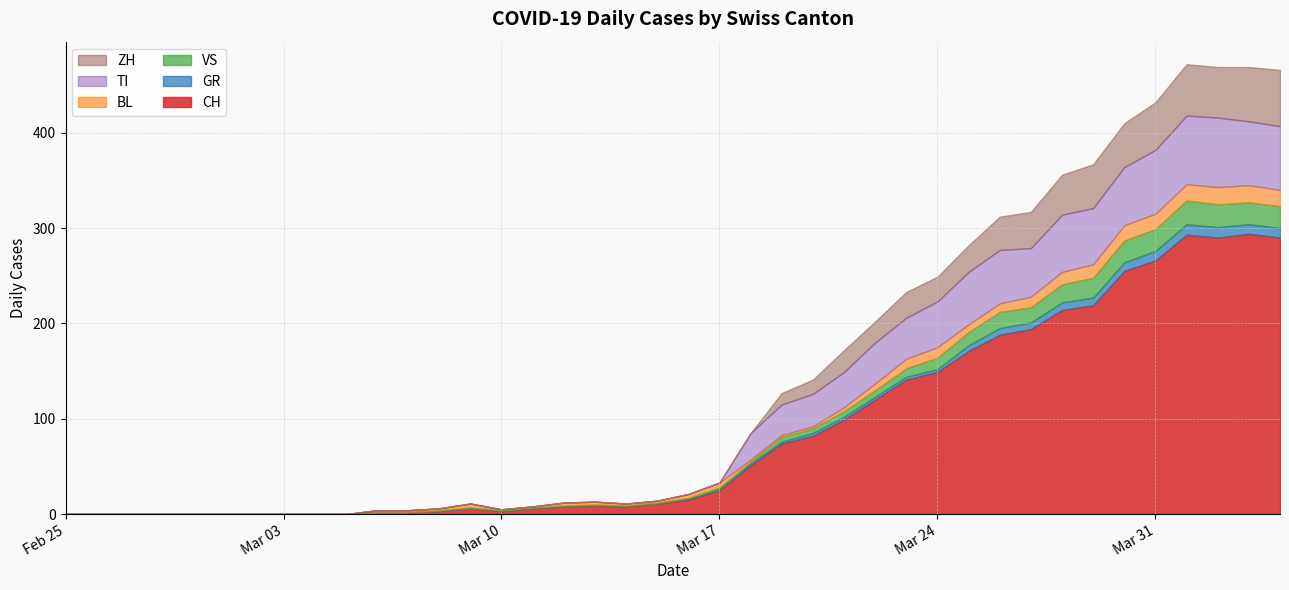

At 2020-03-27, list the series in order from largest to smallest.

CH, TI, ZH, VS, BL, GR